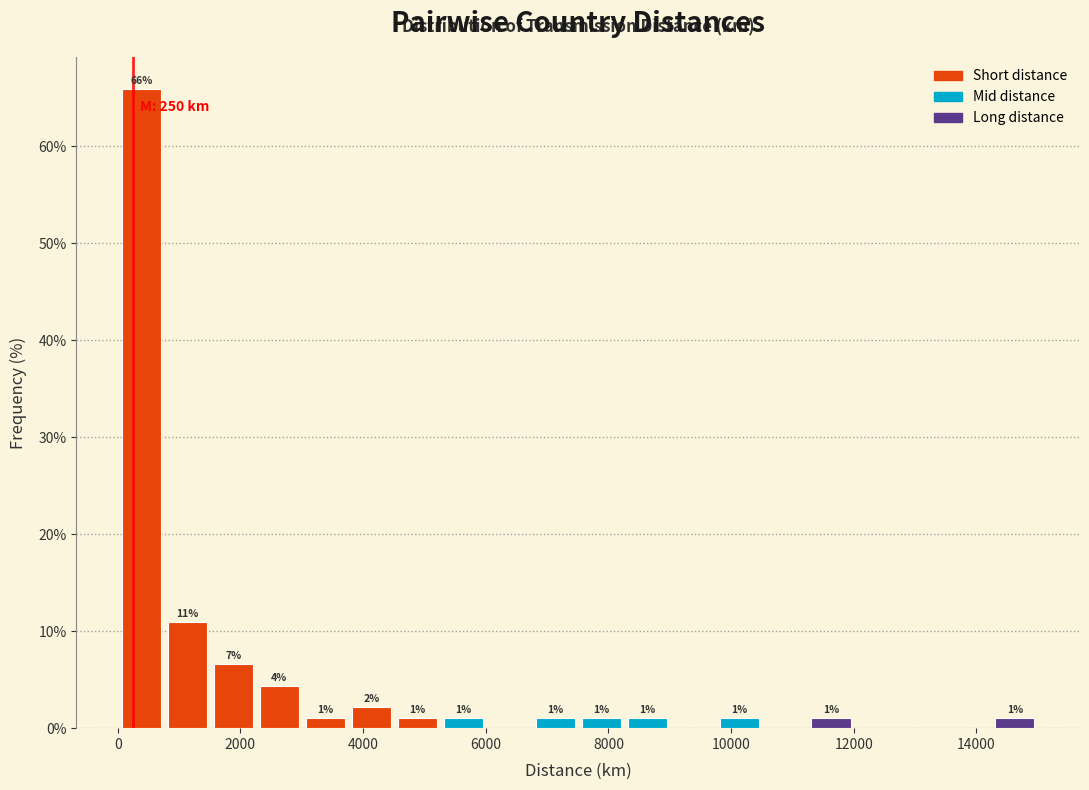

Around what value on the x-axis is the tallest bar? Give the approximate position of its centre, as read against the axis.

400